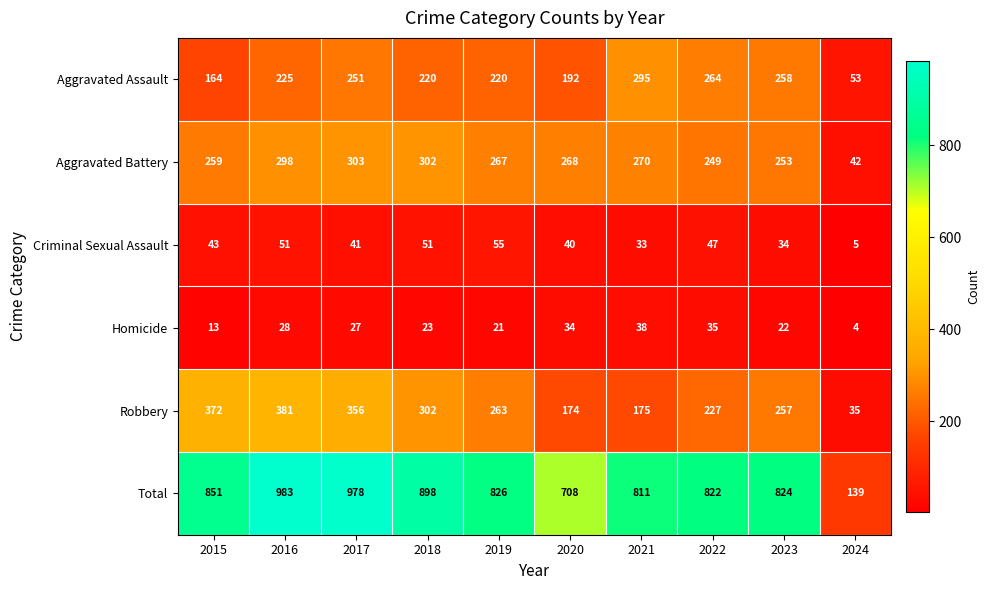

Which series has the largest total across all categories?

Total